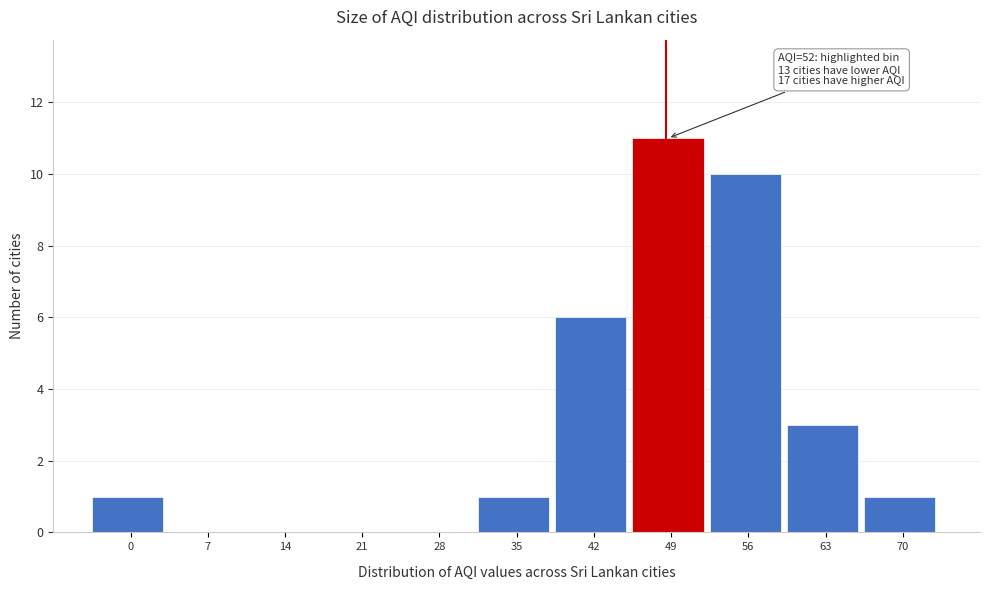

Reading left to right, list all the values displayed in this chart.

0=1	7=0	14=0	21=0	28=0	35=1	42=6	49=11	56=10	63=3	70=1